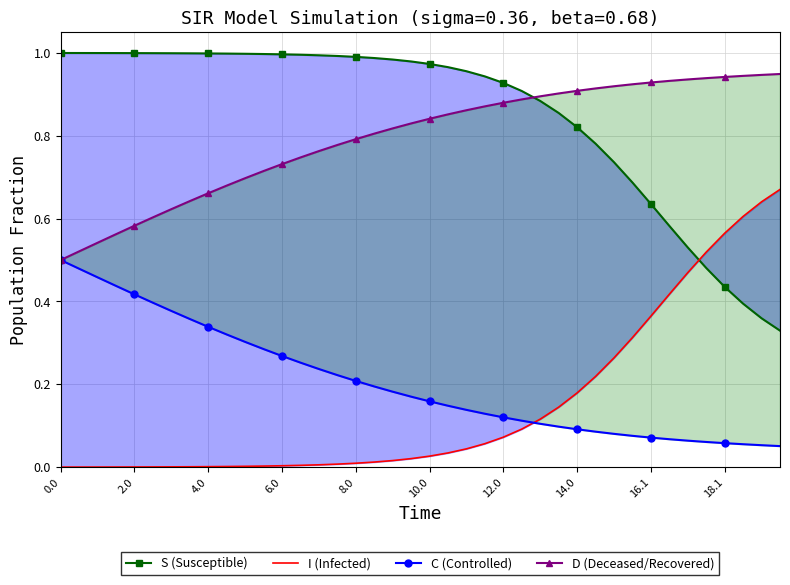

True or false: S (Susceptible) and C (Controlled) intersect in this chart.

False